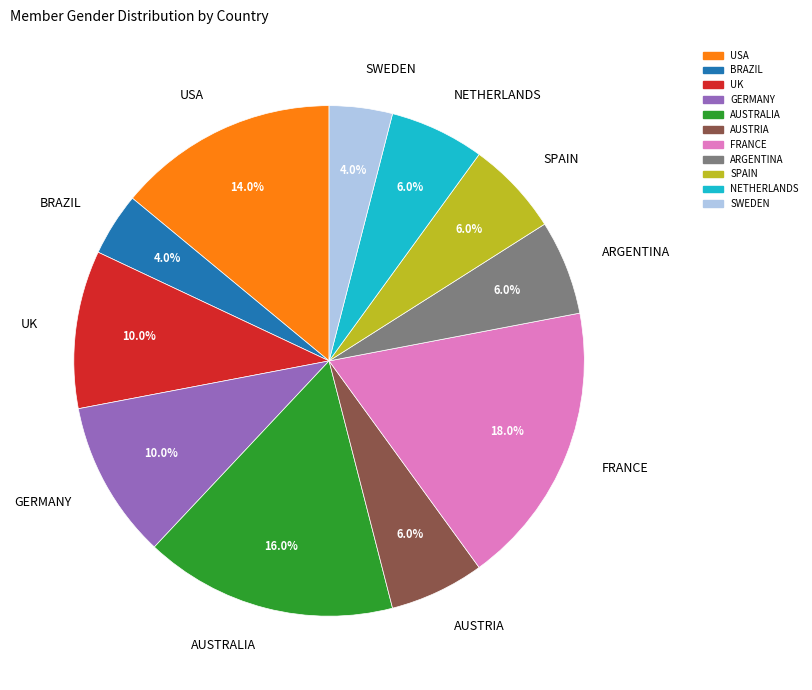

Which category has the biggest portion of the pie?

FRANCE